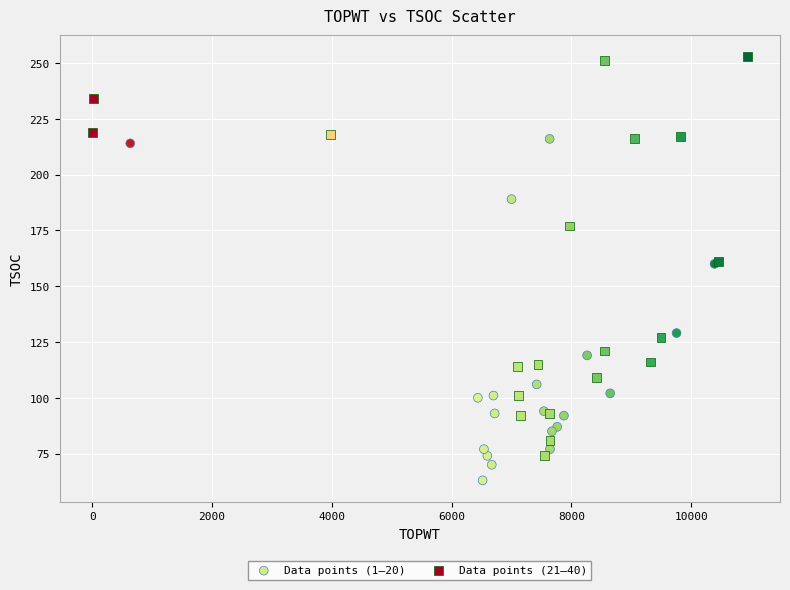

Which series contains the lowest Y value?

Data points (1–20)